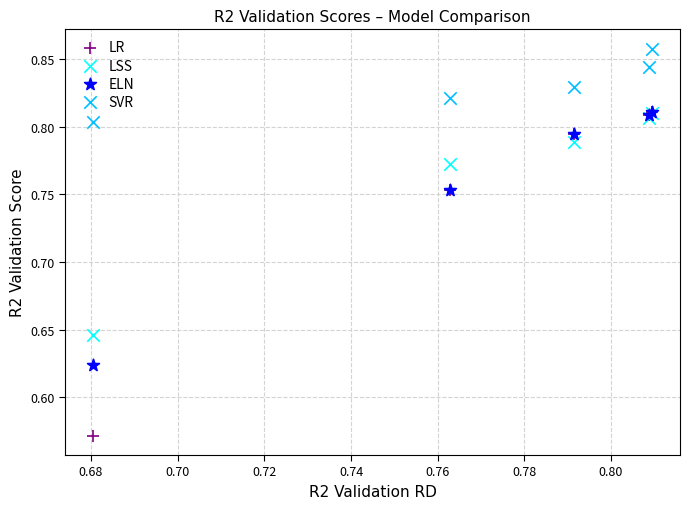

What are all the series names shown in the legend?

LR, LSS, ELN, SVR